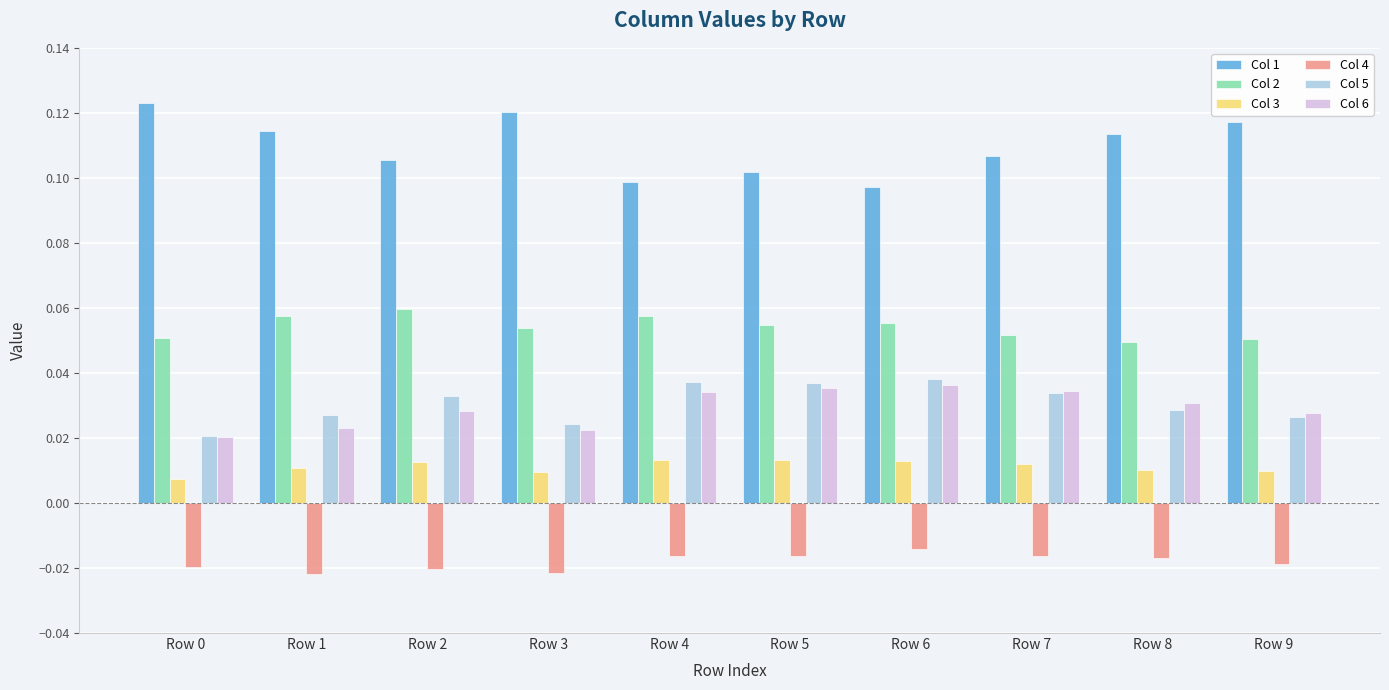

How many bars are there in each group?

6